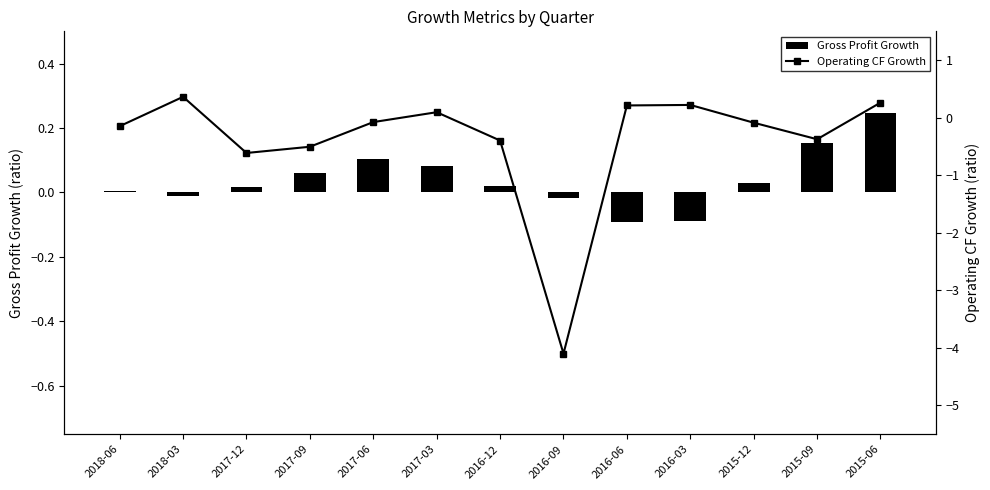

What are all the series names shown in the legend?

Gross Profit Growth, Operating CF Growth